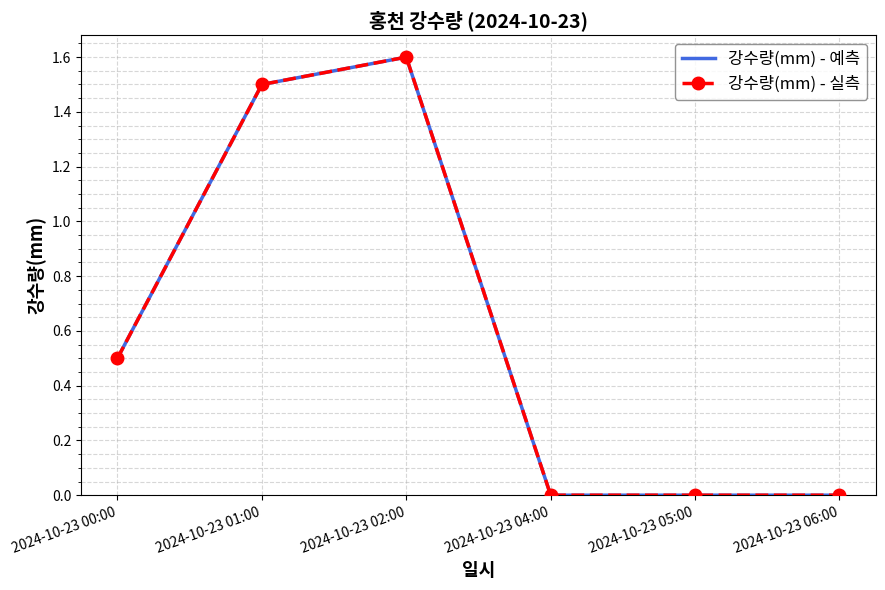

How many lines are shown in the chart?

2